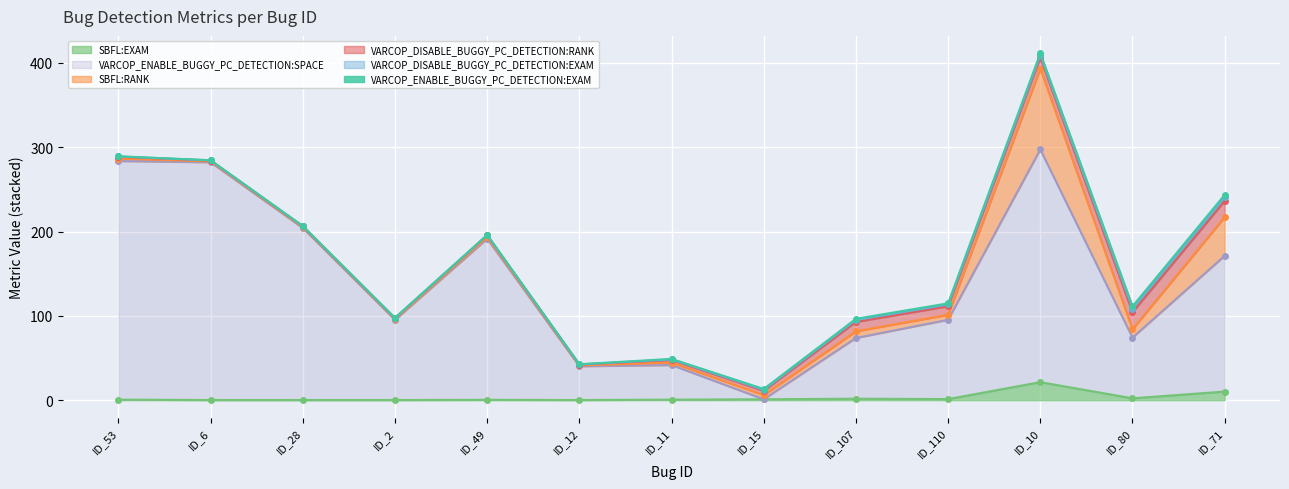

How many values in the VARCOP_DISABLE_BUGGY_PC_DETECTION:RANK series exceed 3?

6